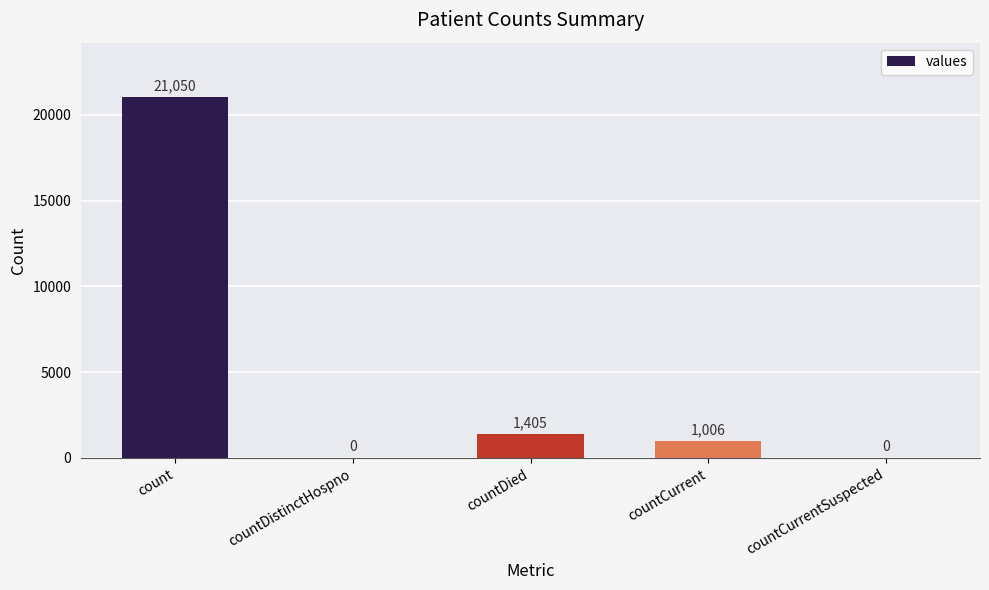

The chart shows a value of 0 at countCurrentSuspected. True or false?

True